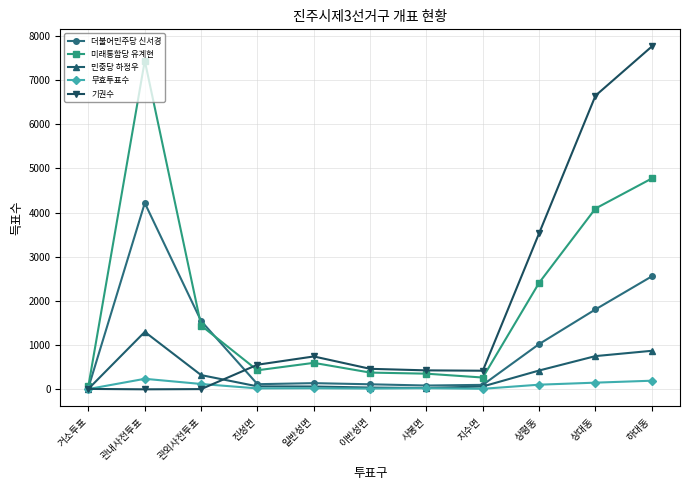

Rank the series by their maximum value, from highest to lowest.

기권수, 미래통합당 유계현, 더불어민주당 신서경, 민중당 하정우, 무효투표수